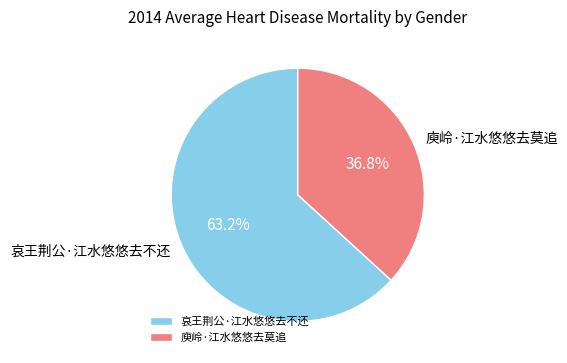

What is the total percentage of 庾岭·江水悠悠去莫追 and 哀王荆公·江水悠悠去不还?

100.0%